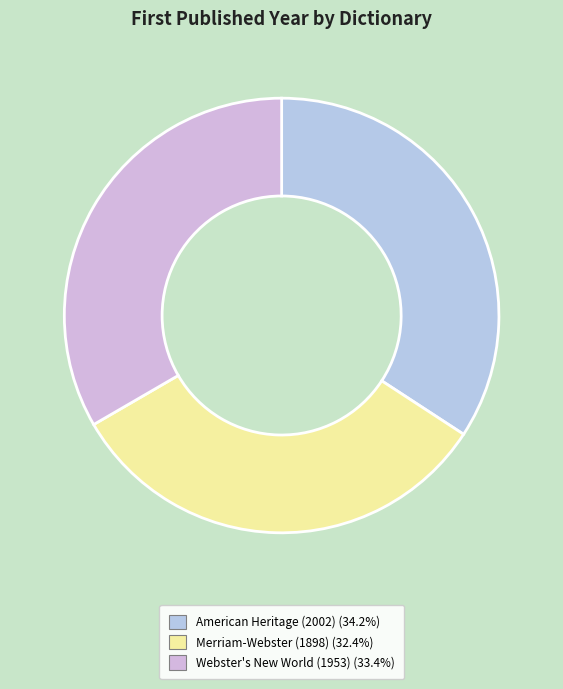

How many slices are in this pie chart?

3